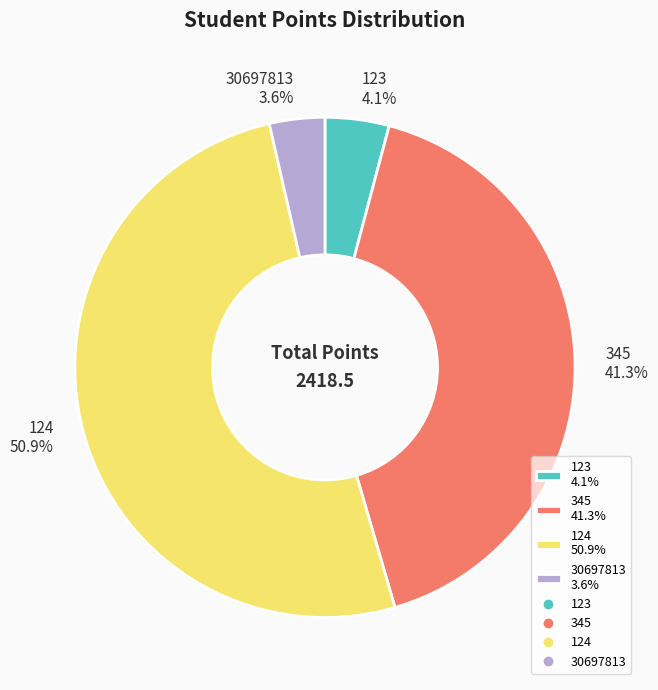

What percentage is the 124 slice, to the nearest percent?

51%